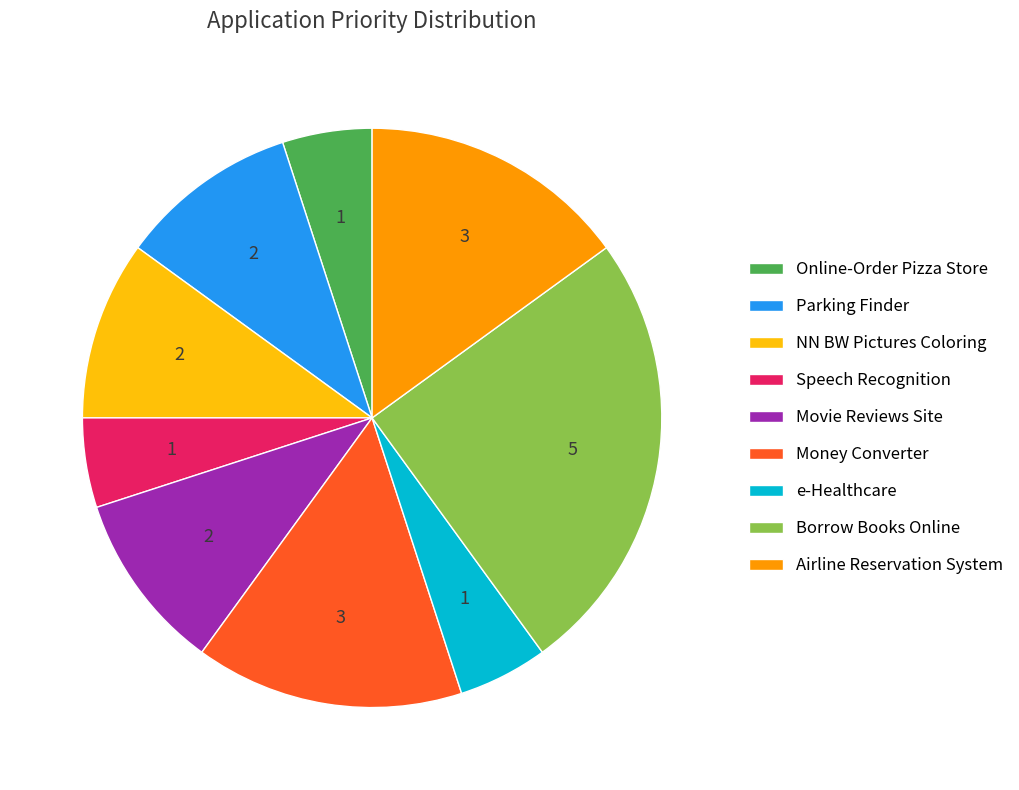

True or false: Speech Recognition accounts for 1% of the total.

False